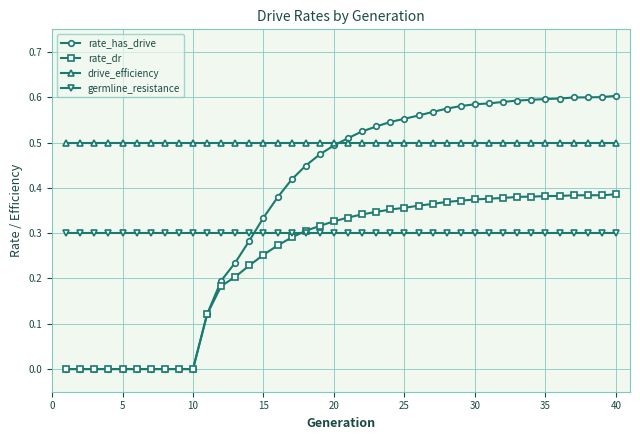

Which series has the largest range (max minus min)?

rate_has_drive